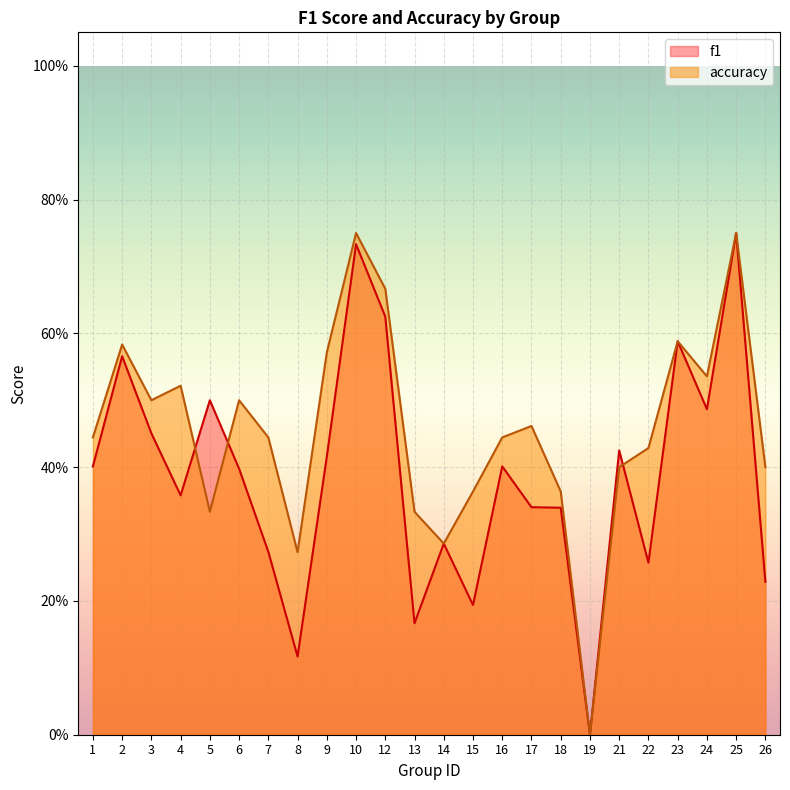

True or false: f1 has more than 2 points higher than both neighbors.

True